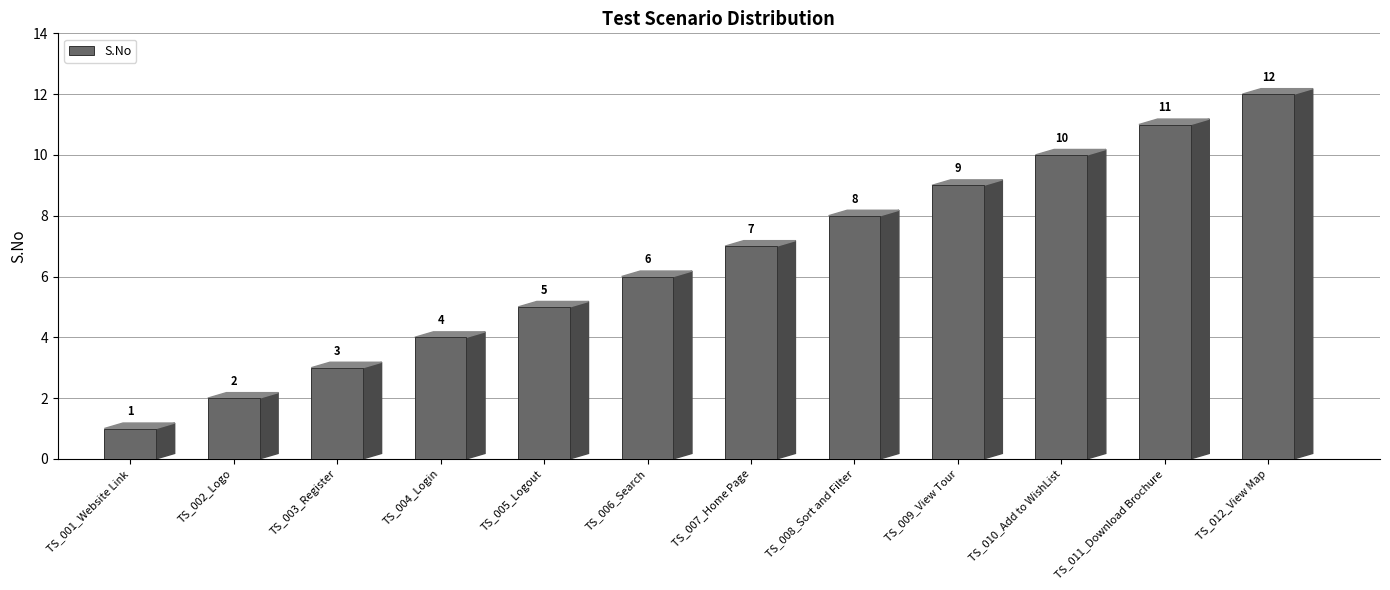

Rank the categories by value from lowest to highest.

TS_001_Website Link, TS_002_Logo, TS_003_Register, TS_004_Login, TS_005_Logout, TS_006_Search, TS_007_Home Page, TS_008_Sort and Filter, TS_009_View Tour, TS_010_Add to WishList, TS_011_Download Brochure, TS_012_View Map